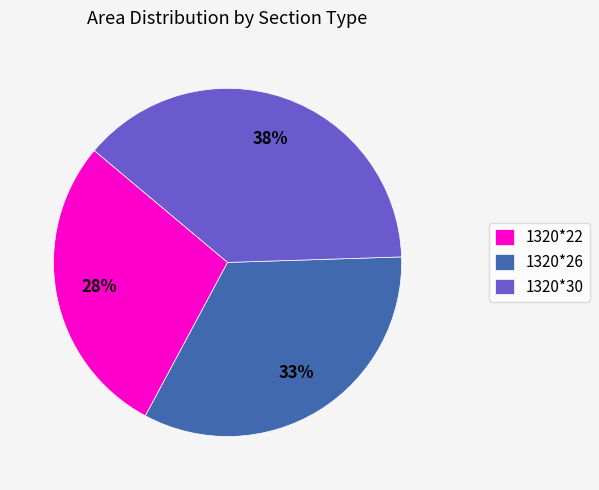

Combined, do 1320*22 and 1320*30 account for over 50%?

Yes